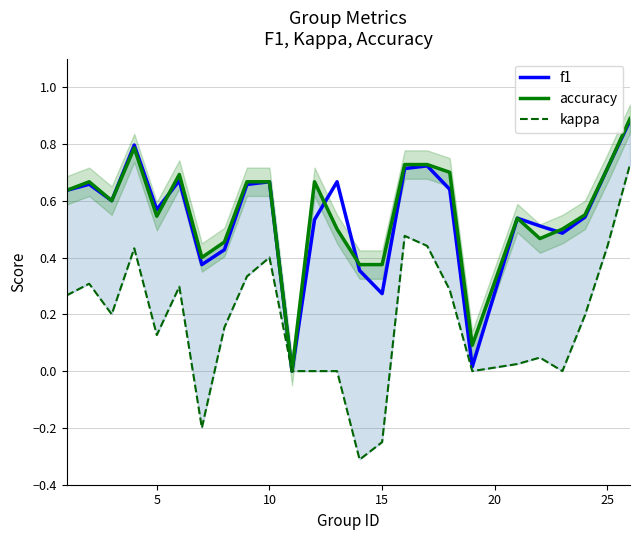

True or false: f1 has more than 0 points higher than both neighbors.

True